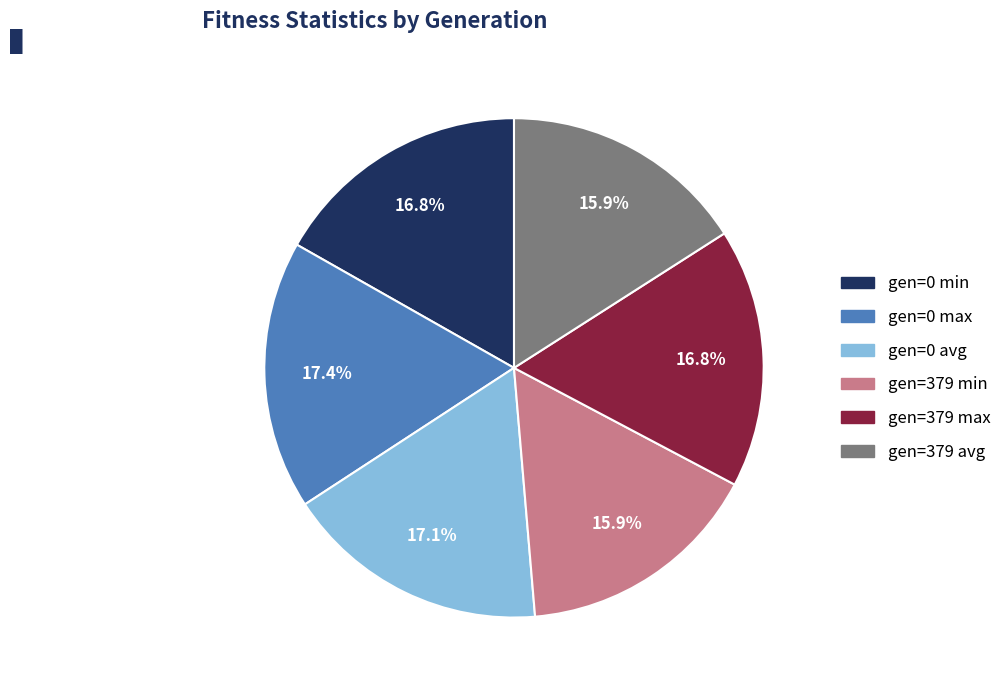

Does any single category account for the majority?

No